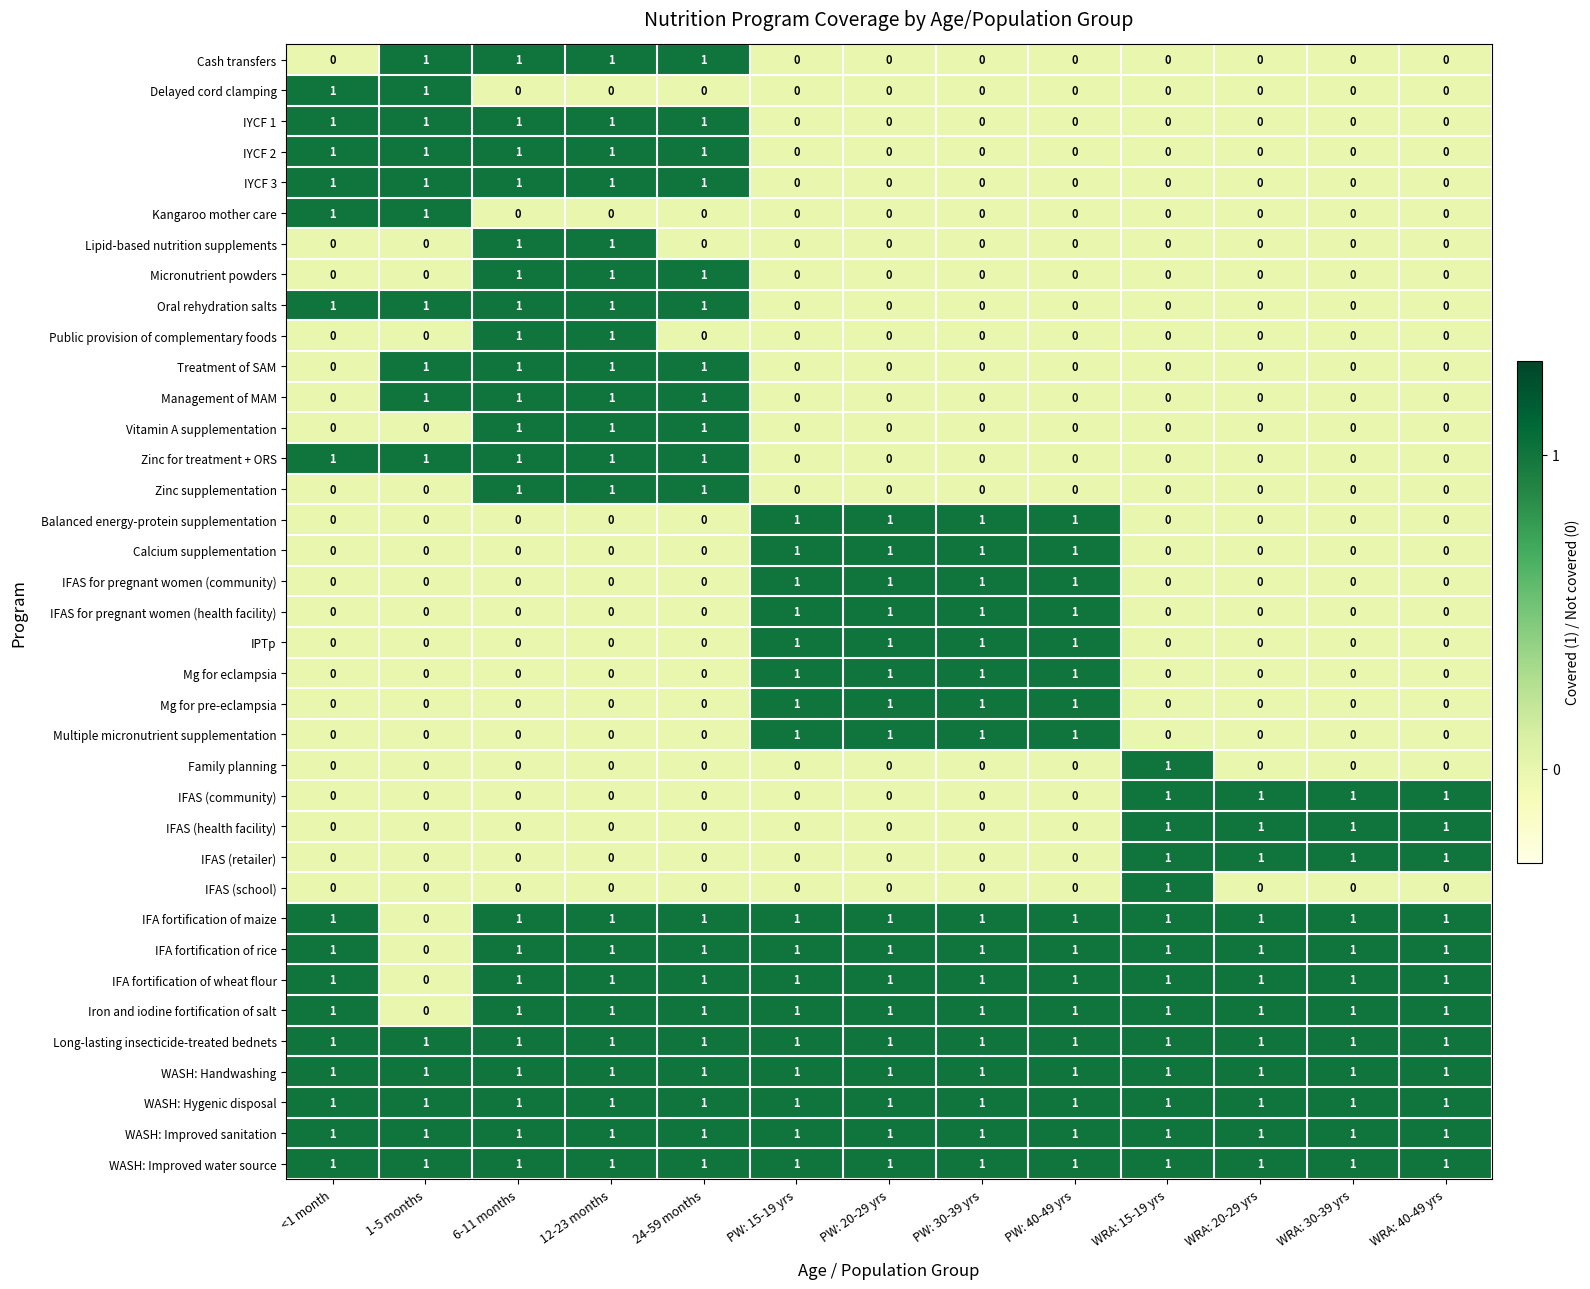

The value of IFAS for pregnant women (health facility) at 12-23 months is 0. True or false?

True